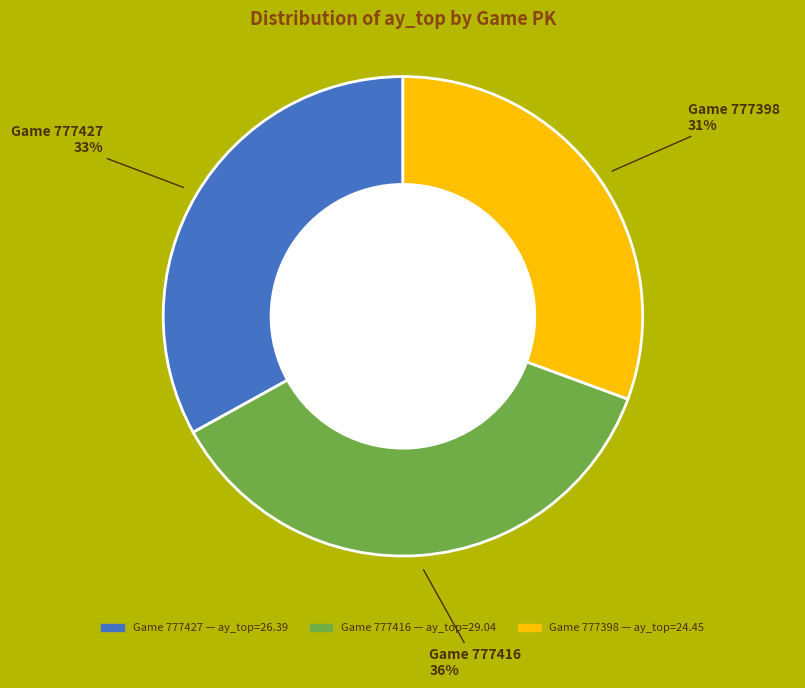

To the nearest percent, what is the average slice percentage?

33%